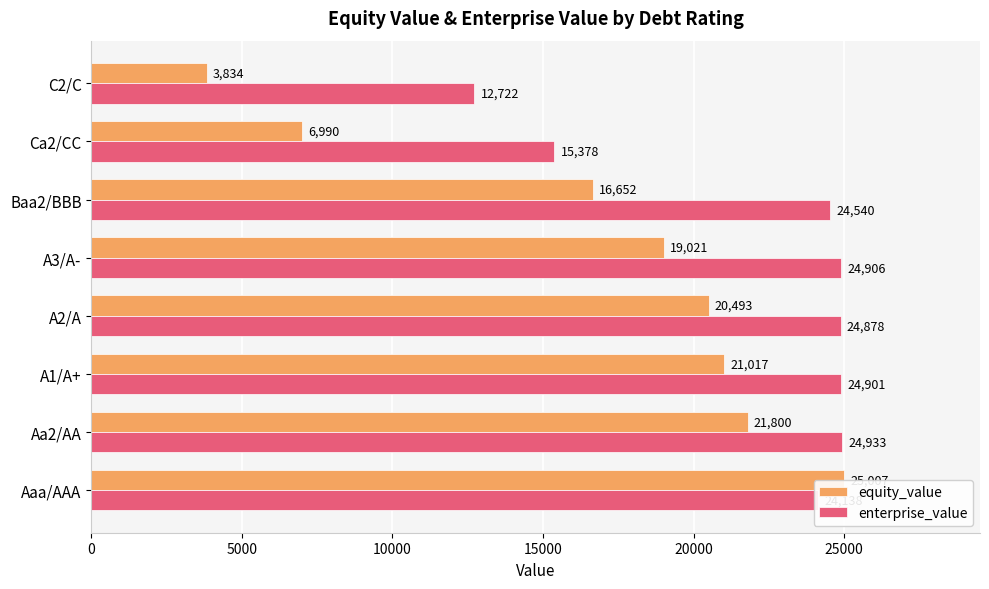

How many groups of bars are there?

8